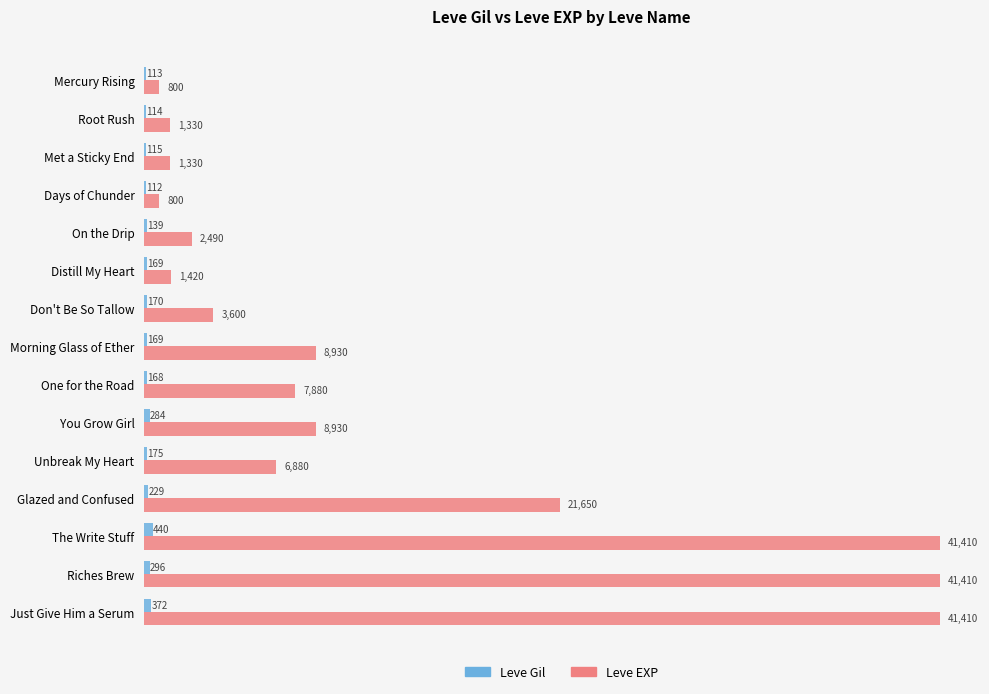

What is the highest value of the Leve Gil series?

440